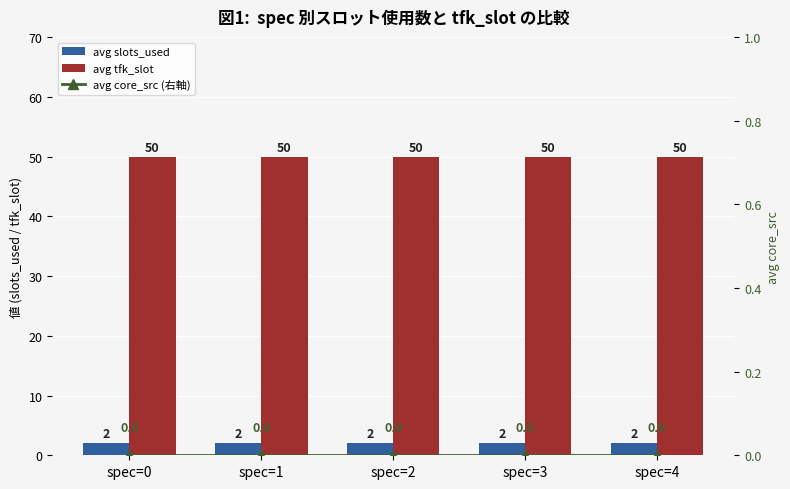

The avg slots_used series shows 2 at spec=4. True or false?

True